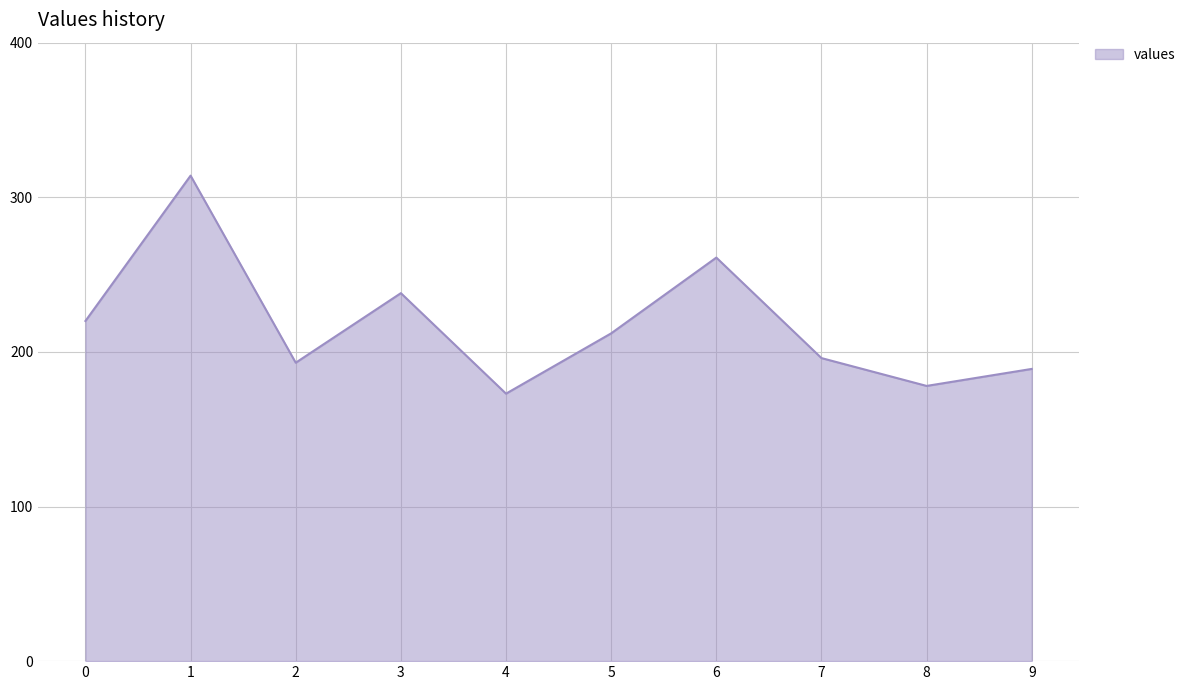

Reading right to left, transcribe all the data shown in this chart.

189	178	196	261	212	173	238	193	314	220